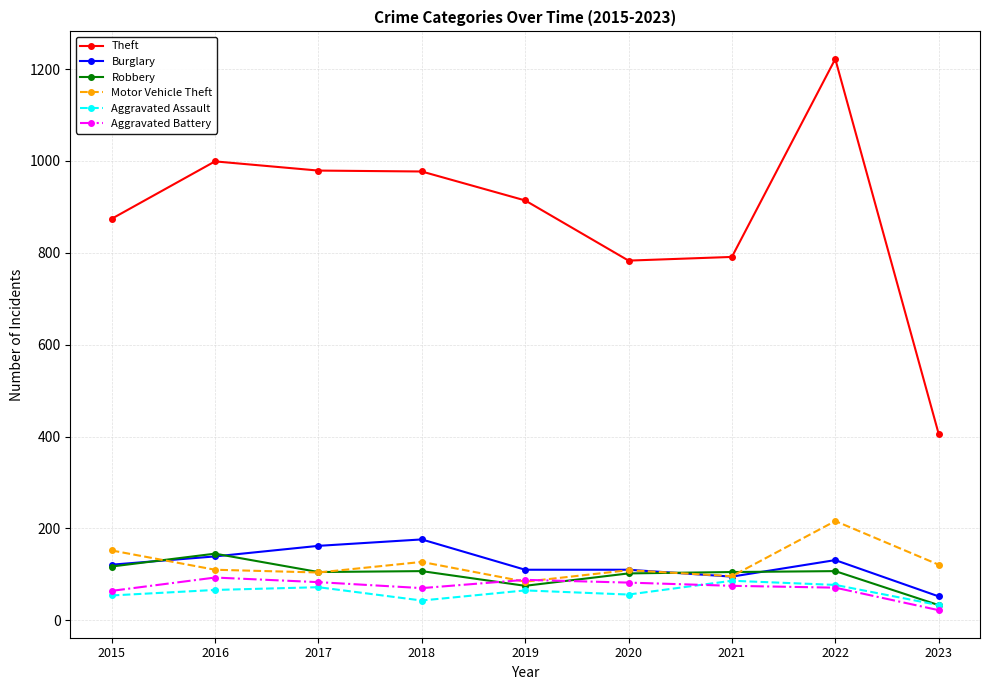

How many data points does each series have?

9